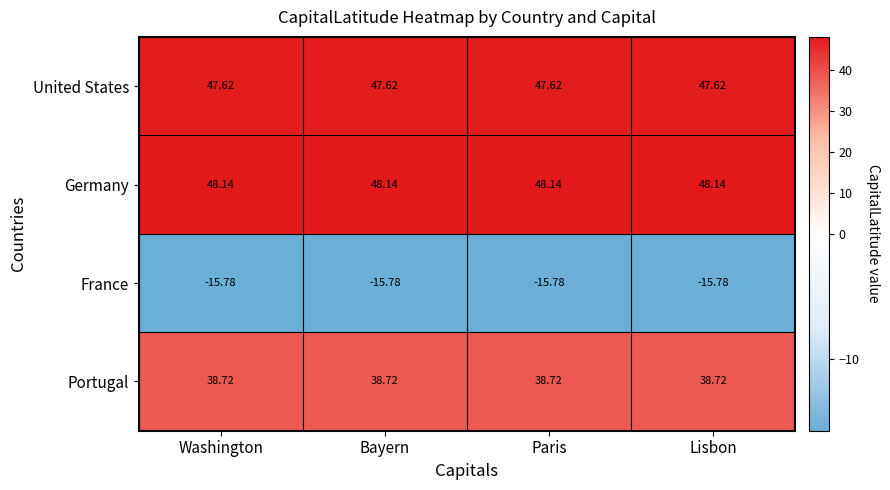

Which series has the largest total across all categories?

Germany